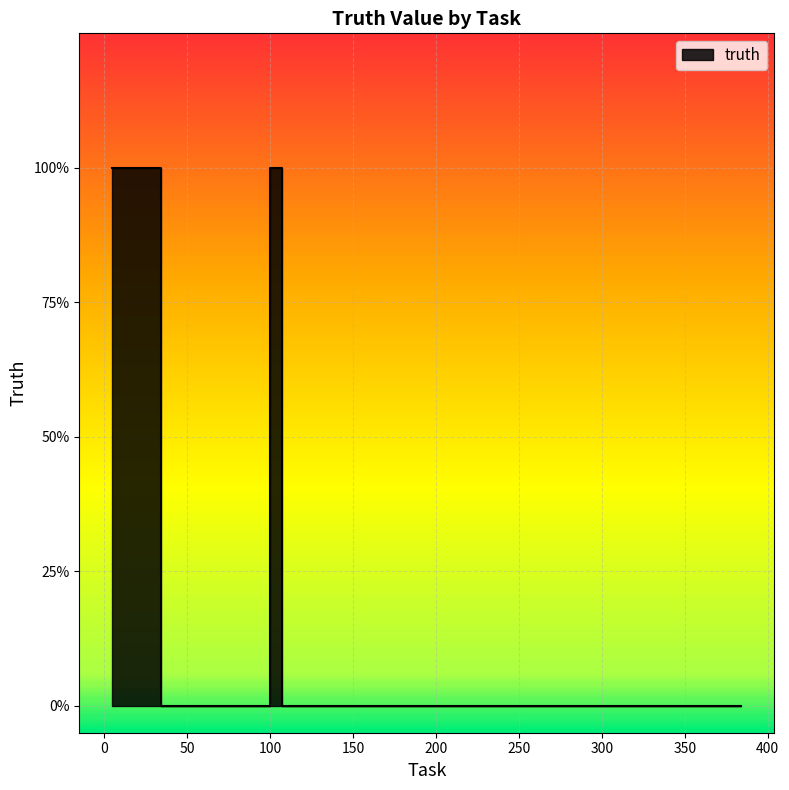

Reading left to right, what are all the values shown in this chart?

5=1	64=0	68=0	86=0	99=0	101=1	113=0	119=0	197=0	203=0	217=0	219=0	229=0	256=0	266=0	268=0	274=0	278=0	378=0	384=0